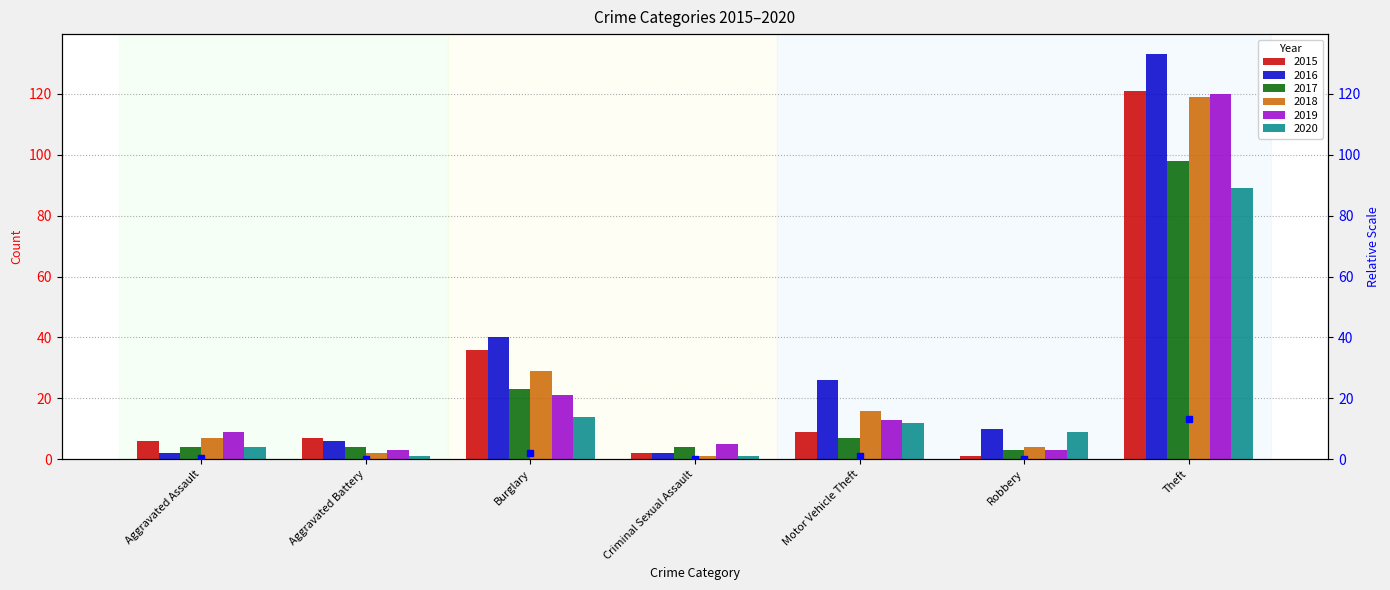

Count the number of categories in the chart.

7